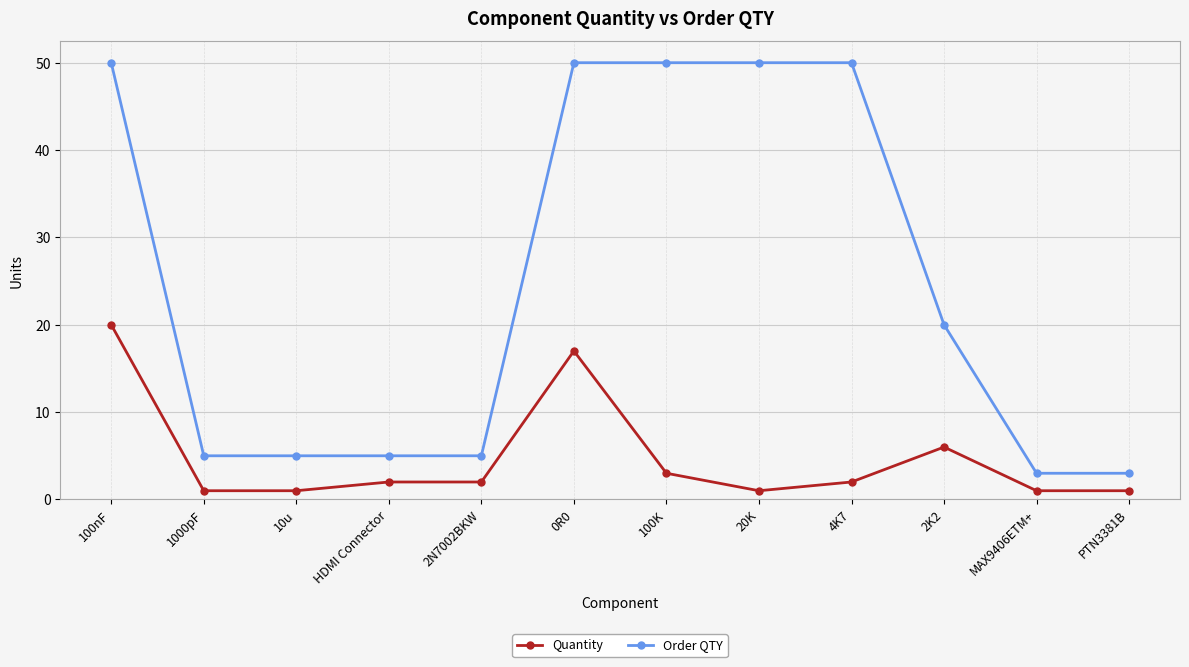

What is the total value across all series at 1000pF?

6